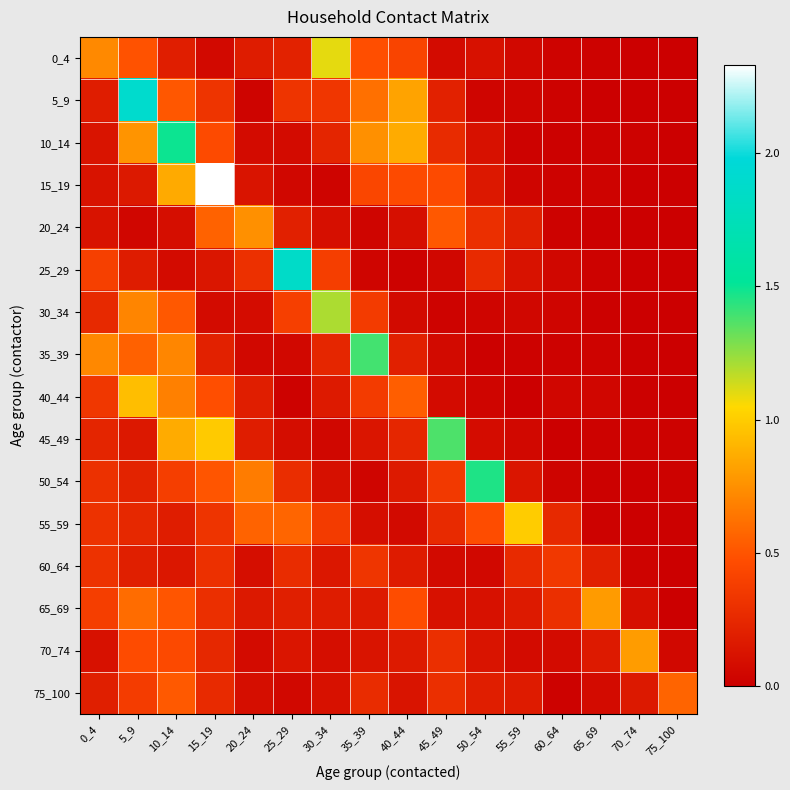

Reading right to left, transcribe all the data shown in this chart.

0_4: 75_100=0.0	70_74=0.0	65_69=0.0	60_64=0.0	55_59=0.1	50_54=0.1	45_49=0.1	40_44=0.4	35_39=0.5	30_34=1.1	25_29=0.2	20_24=0.2	15_19=0.1	10_14=0.2	5_9=0.5	0_4=0.7
5_9: 75_100=0.0	70_74=0.0	65_69=0.0	60_64=0.0	55_59=0.0	50_54=0.0	45_49=0.2	40_44=0.8	35_39=0.6	30_34=0.3	25_29=0.3	20_24=0.0	15_19=0.3	10_14=0.5	5_9=1.9	0_4=0.2
10_14: 75_100=0.0	70_74=0.0	65_69=0.0	60_64=0.0	55_59=0.0	50_54=0.1	45_49=0.3	40_44=0.9	35_39=0.8	30_34=0.2	25_29=0.1	20_24=0.1	15_19=0.5	10_14=1.5	5_9=0.8	0_4=0.1
15_19: 75_100=0.0	70_74=0.0	65_69=0.0	60_64=0.0	55_59=0.0	50_54=0.2	45_49=0.5	40_44=0.5	35_39=0.4	30_34=0.0	25_29=0.0	20_24=0.1	15_19=2.3	10_14=0.9	5_9=0.2	0_4=0.1
20_24: 75_100=0.0	70_74=0.0	65_69=0.0	60_64=0.0	55_59=0.2	50_54=0.3	45_49=0.5	40_44=0.1	35_39=0.0	30_34=0.1	25_29=0.2	20_24=0.7	15_19=0.6	10_14=0.1	5_9=0.0	0_4=0.1
25_29: 75_100=0.0	70_74=0.0	65_69=0.0	60_64=0.0	55_59=0.1	50_54=0.3	45_49=0.0	40_44=0.0	35_39=0.0	30_34=0.4	25_29=1.9	20_24=0.3	15_19=0.1	10_14=0.1	5_9=0.2	0_4=0.4
30_34: 75_100=0.0	70_74=0.0	65_69=0.0	60_64=0.0	55_59=0.0	50_54=0.0	45_49=0.0	40_44=0.1	35_39=0.4	30_34=1.2	25_29=0.4	20_24=0.1	15_19=0.1	10_14=0.5	5_9=0.7	0_4=0.3
35_39: 75_100=0.0	70_74=0.0	65_69=0.0	60_64=0.0	55_59=0.0	50_54=0.0	45_49=0.1	40_44=0.2	35_39=1.4	30_34=0.2	25_29=0.1	20_24=0.1	15_19=0.2	10_14=0.7	5_9=0.6	0_4=0.7
40_44: 75_100=0.0	70_74=0.0	65_69=0.0	60_64=0.0	55_59=0.0	50_54=0.0	45_49=0.1	40_44=0.5	35_39=0.4	30_34=0.2	25_29=0.0	20_24=0.2	15_19=0.5	10_14=0.7	5_9=0.9	0_4=0.3
45_49: 75_100=0.0	70_74=0.0	65_69=0.0	60_64=0.0	55_59=0.1	50_54=0.1	45_49=1.4	40_44=0.2	35_39=0.1	30_34=0.0	25_29=0.1	20_24=0.2	15_19=1.0	10_14=0.9	5_9=0.2	0_4=0.2
50_54: 75_100=0.0	70_74=0.0	65_69=0.0	60_64=0.0	55_59=0.1	50_54=1.5	45_49=0.4	40_44=0.2	35_39=0.0	30_34=0.1	25_29=0.3	20_24=0.7	15_19=0.5	10_14=0.4	5_9=0.2	0_4=0.3
55_59: 75_100=0.0	70_74=0.0	65_69=0.0	60_64=0.3	55_59=1.0	50_54=0.5	45_49=0.3	40_44=0.1	35_39=0.1	30_34=0.4	25_29=0.6	20_24=0.6	15_19=0.3	10_14=0.2	5_9=0.2	0_4=0.3
60_64: 75_100=0.0	70_74=0.0	65_69=0.2	60_64=0.3	55_59=0.3	50_54=0.1	45_49=0.1	40_44=0.2	35_39=0.3	30_34=0.1	25_29=0.3	20_24=0.1	15_19=0.3	10_14=0.1	5_9=0.2	0_4=0.3
65_69: 75_100=0.0	70_74=0.1	65_69=0.8	60_64=0.3	55_59=0.2	50_54=0.1	45_49=0.1	40_44=0.5	35_39=0.2	30_34=0.2	25_29=0.2	20_24=0.2	15_19=0.3	10_14=0.5	5_9=0.6	0_4=0.4
70_74: 75_100=0.1	70_74=0.8	65_69=0.2	60_64=0.1	55_59=0.1	50_54=0.1	45_49=0.3	40_44=0.2	35_39=0.1	30_34=0.1	25_29=0.1	20_24=0.1	15_19=0.2	10_14=0.4	5_9=0.5	0_4=0.1
75_100: 75_100=0.6	70_74=0.2	65_69=0.1	60_64=0.0	55_59=0.2	50_54=0.2	45_49=0.3	40_44=0.1	35_39=0.3	30_34=0.1	25_29=0.1	20_24=0.1	15_19=0.3	10_14=0.5	5_9=0.4	0_4=0.2